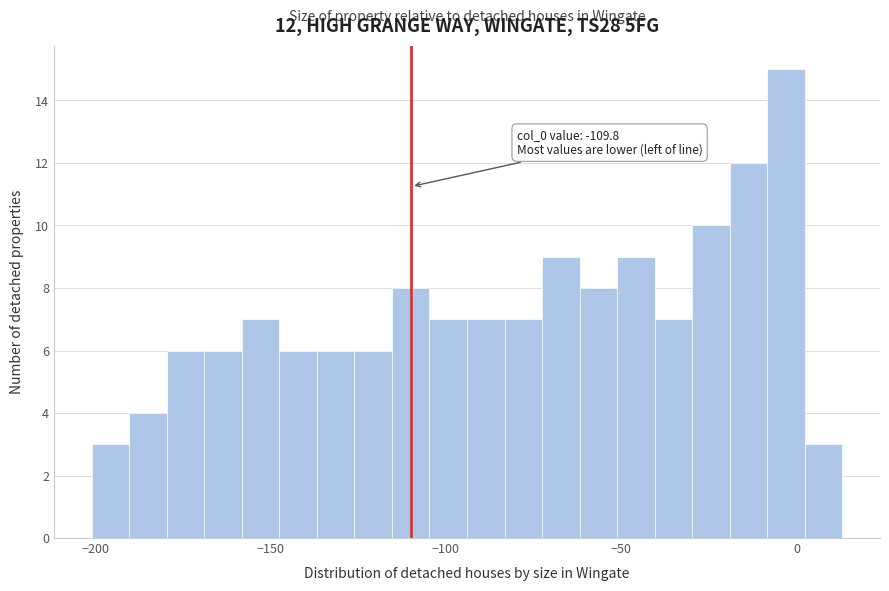

Around what value on the x-axis is the tallest bar? Give the approximate position of its centre, as read against the axis.

-5